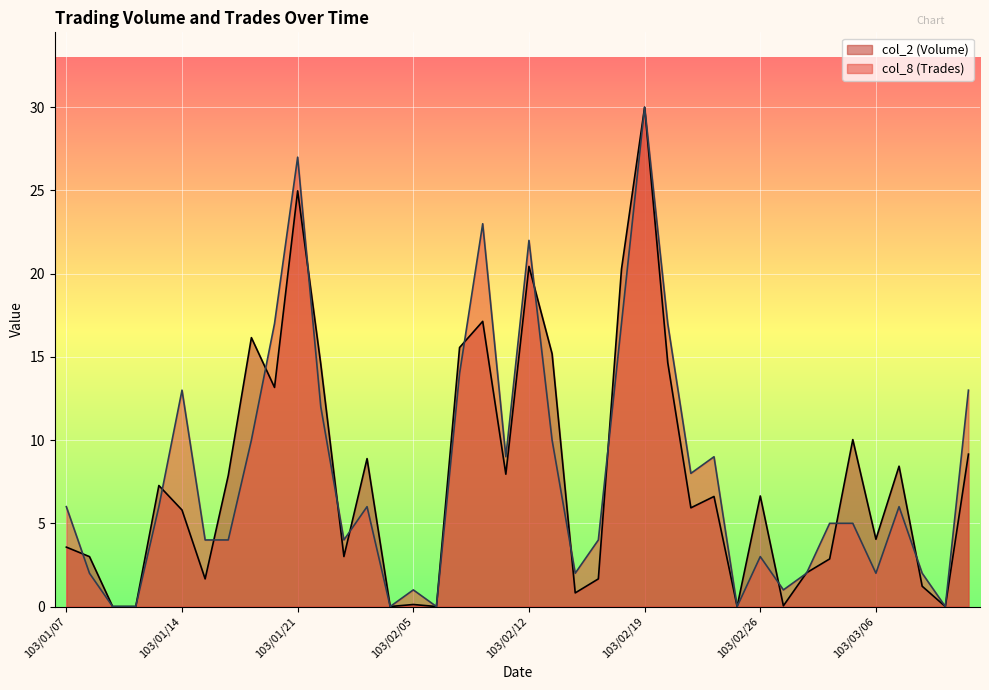

What is the spread (max minus min) of values at 103/01/16?

3.9